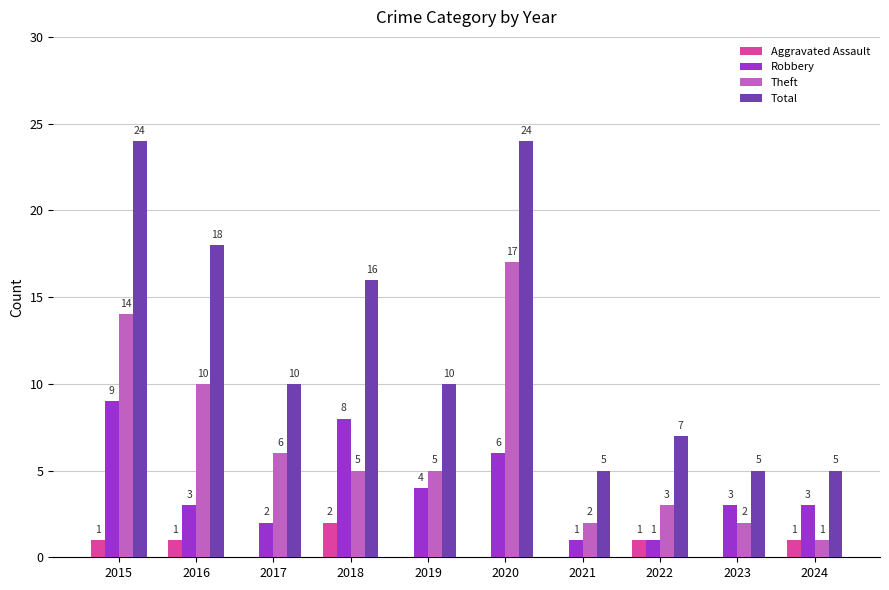

What is the maximum value for Theft?

17